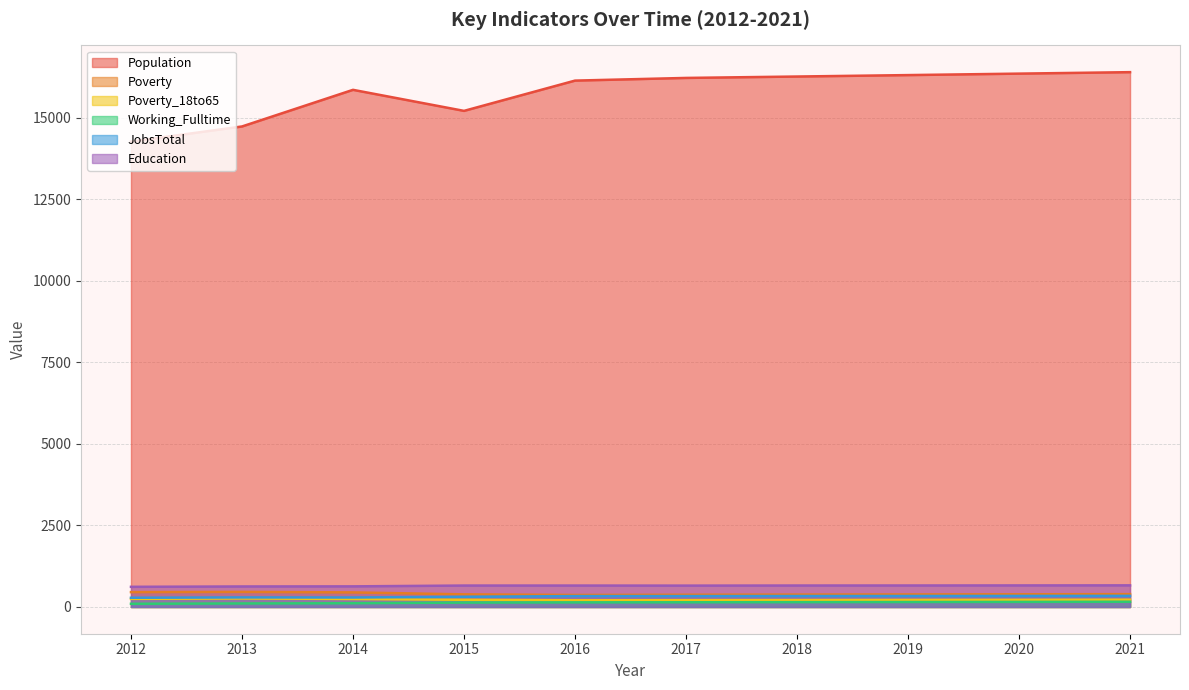

What is the difference between the maximum and minimum values in the Poverty series?

95